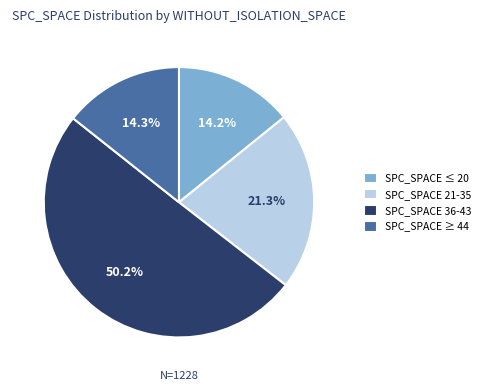

Count the number of slices in the pie.

4